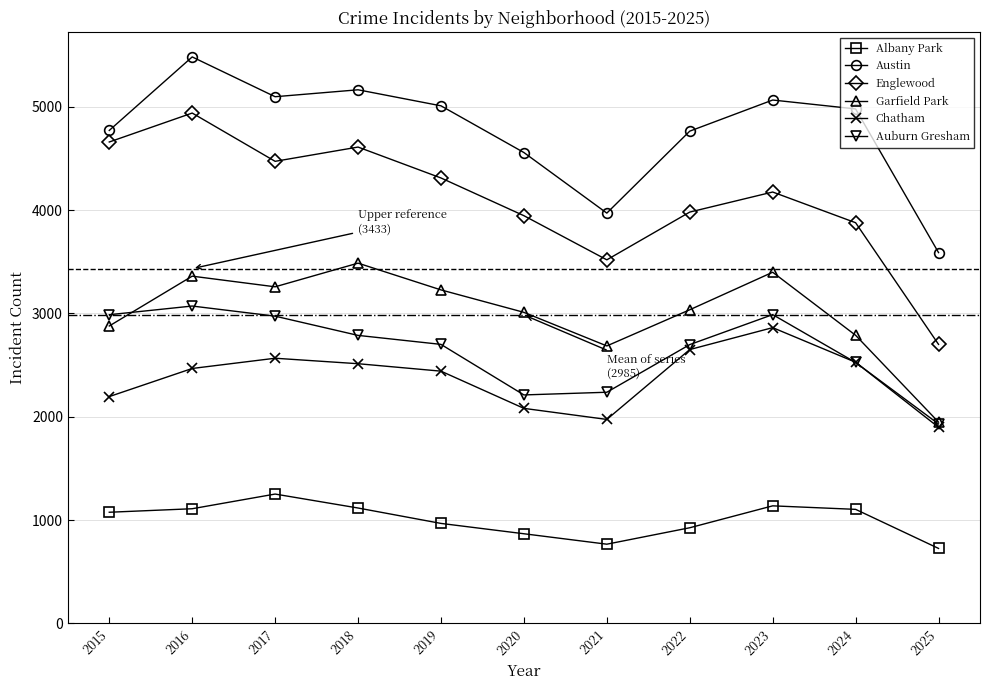

True or false: Austin has more than 1 points higher than both neighbors.

True